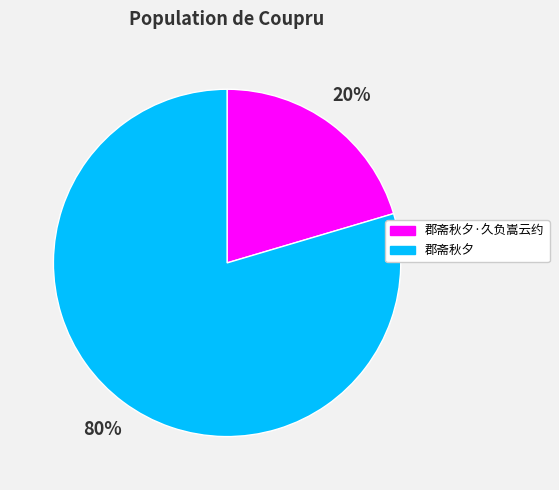

To the nearest percent, what percentage of the pie is 郡斋秋夕·久负嵩云约?

20%